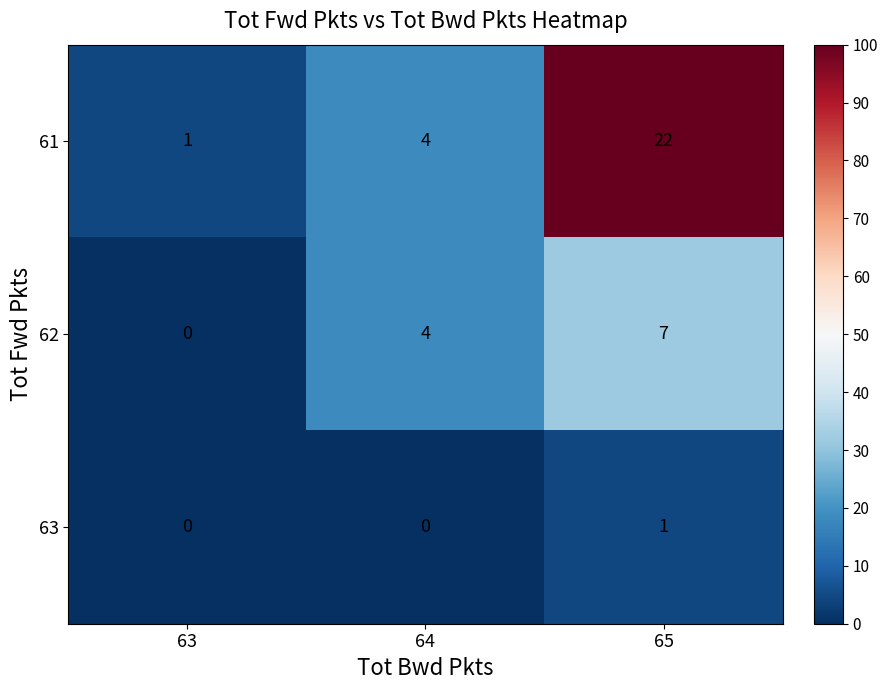

Which series changed the most between 63 and 65?

61